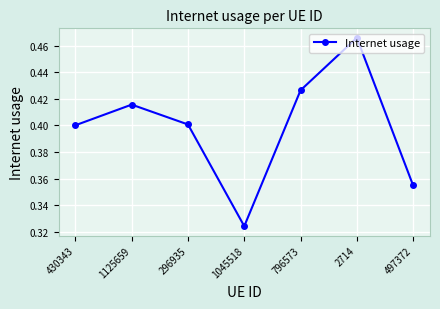

True or false: the data shows 0.4 at 1125659.

True